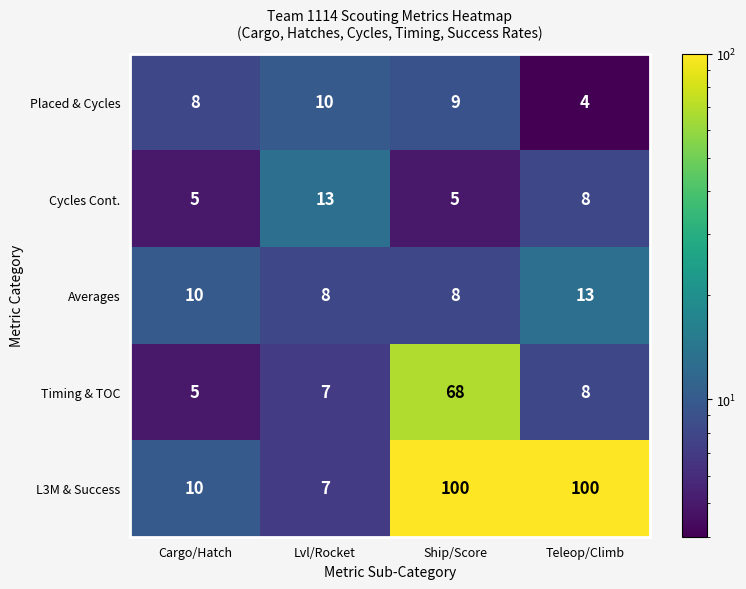

Reading right to left, transcribe all the data shown in this chart.

Placed & Cycles: 4	9	10	8
Cycles Cont.: 8	5	13	5
Averages: 13	8	8	10
Timing & TOC: 8	68	7	5
L3M & Success: 100	100	7	10